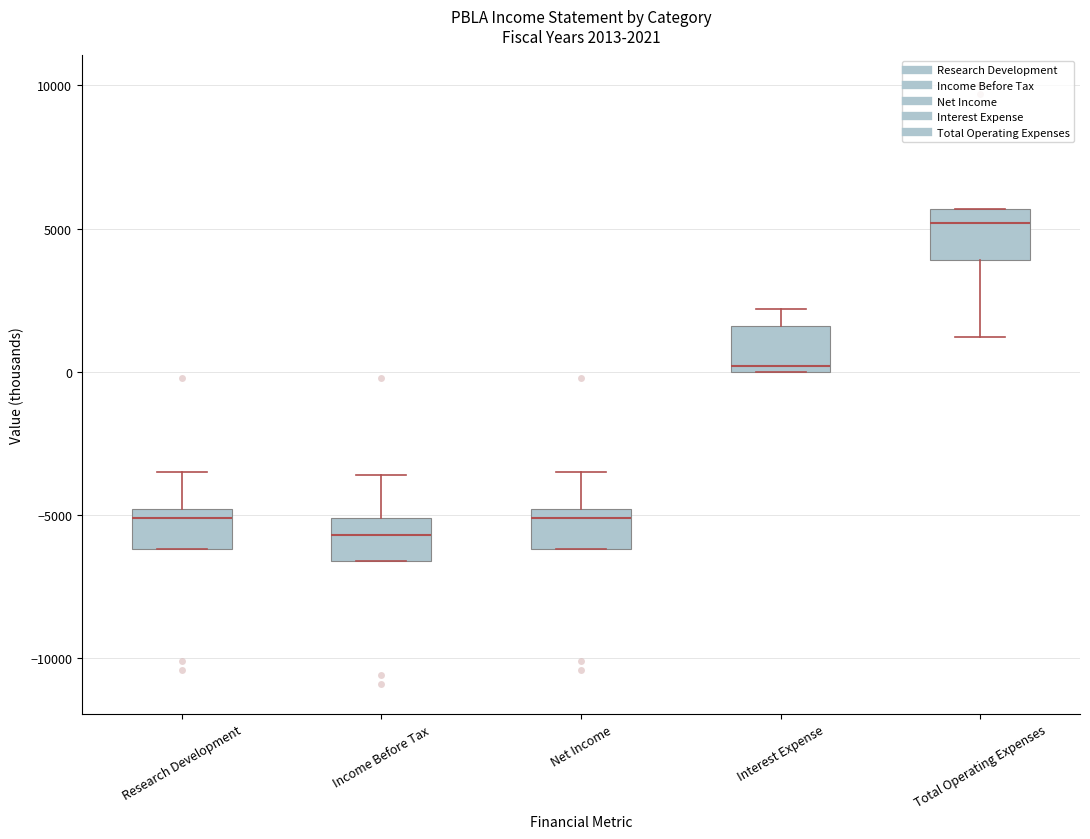

Which box's median line is the highest?

Total Operating Expenses